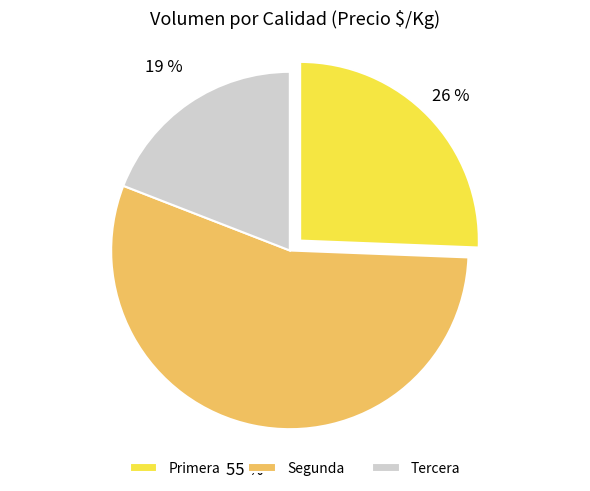

Rank the categories by value from highest to lowest.

Segunda, Primera, Tercera